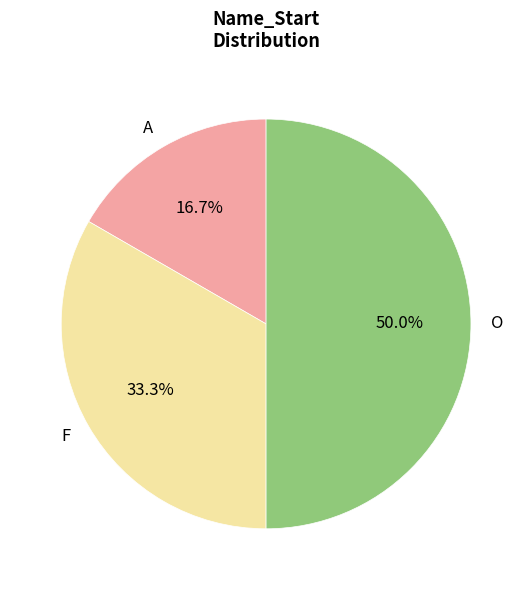

How many segments does this pie chart have?

3